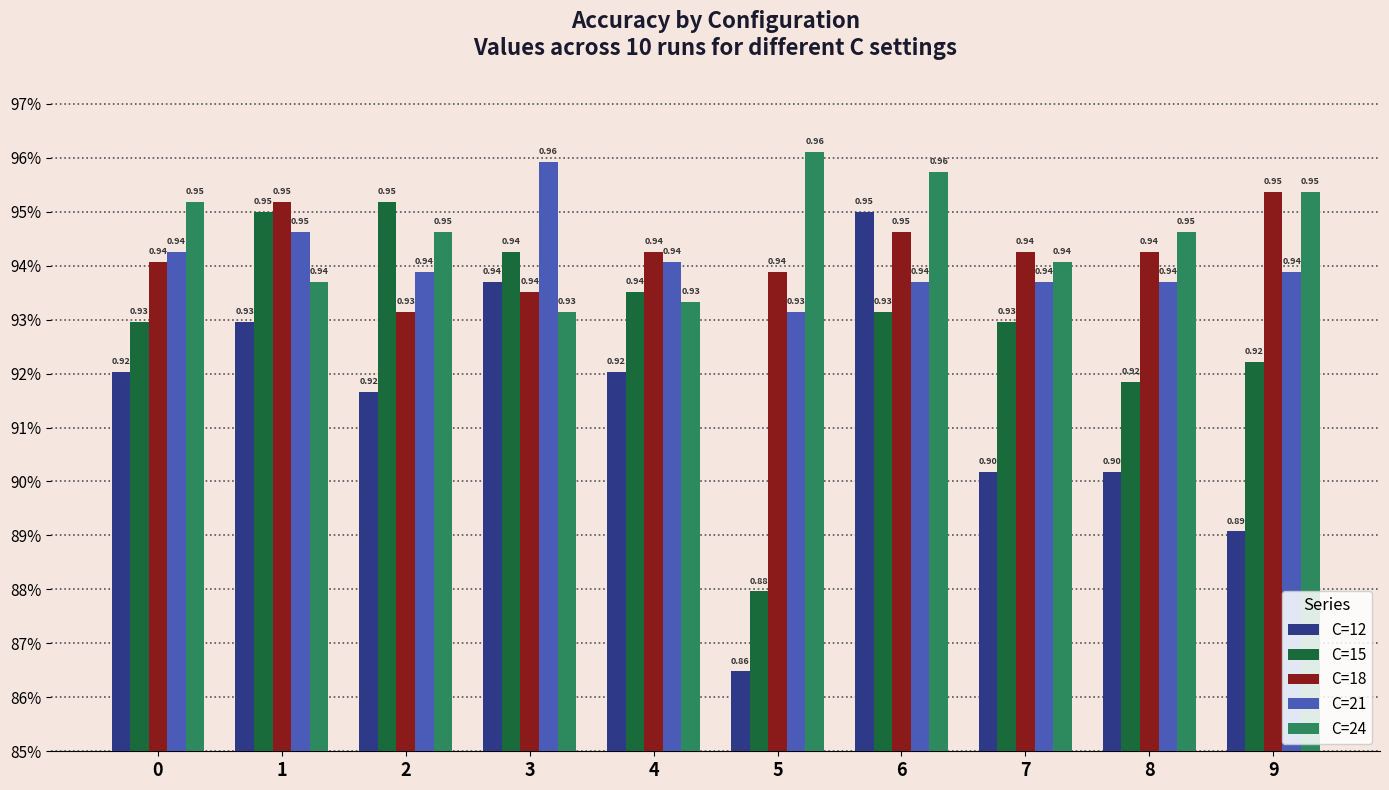

Is the value of C=15 at 6 greater than the value of C=18 at 9?

No